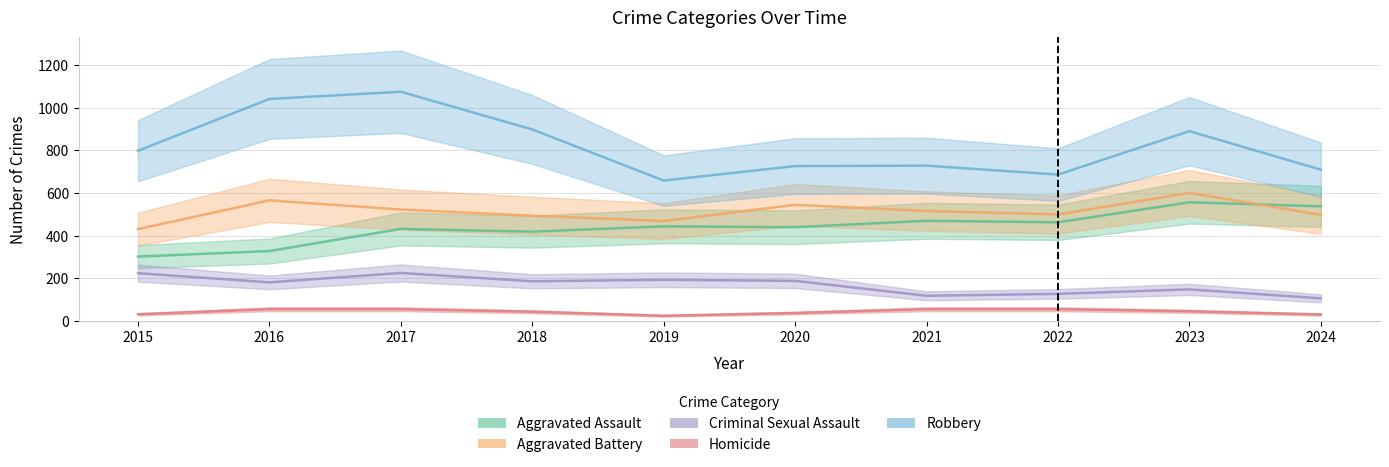

Reading left to right, what are all the values shown in this chart?

Aggravated Assault: 2015=301	2016=327	2017=431	2018=418	2019=443	2020=439	2021=469	2022=462	2023=556	2024=537
Aggravated Battery: 2015=430	2016=565	2017=522	2018=493	2019=468	2020=544	2021=515	2022=499	2023=600	2024=497
Criminal Sexual Assault: 2015=223	2016=180	2017=224	2018=185	2019=192	2020=187	2021=117	2022=126	2023=147	2024=105
Homicide: 2015=30	2016=54	2017=54	2018=42	2019=23	2020=36	2021=54	2022=54	2023=44	2024=29
Robbery: 2015=798	2016=1041	2017=1075	2018=898	2019=658	2020=726	2021=728	2022=686	2023=890	2024=709